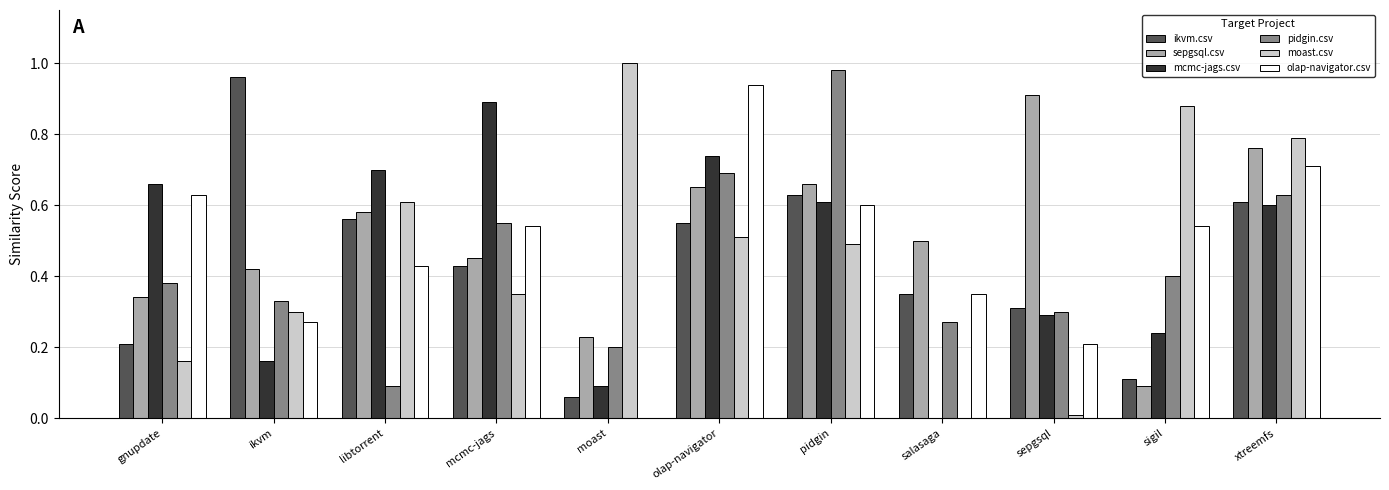

Between pidgin and sigil, which series saw the biggest shift?

pidgin.csv